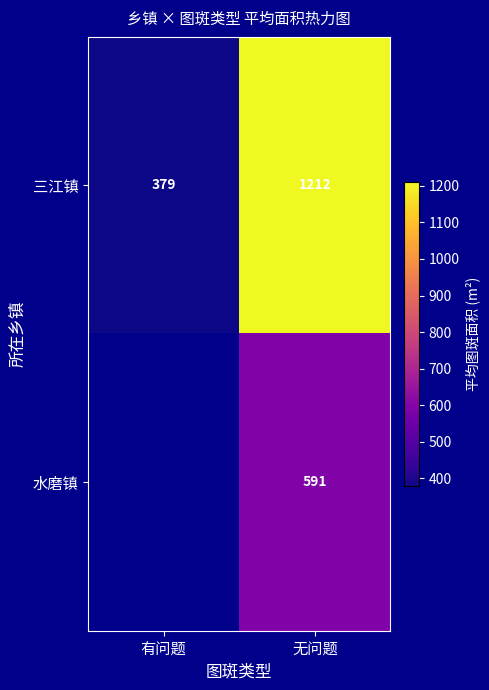

Which category has the lowest value in the 三江镇 series?

有问题